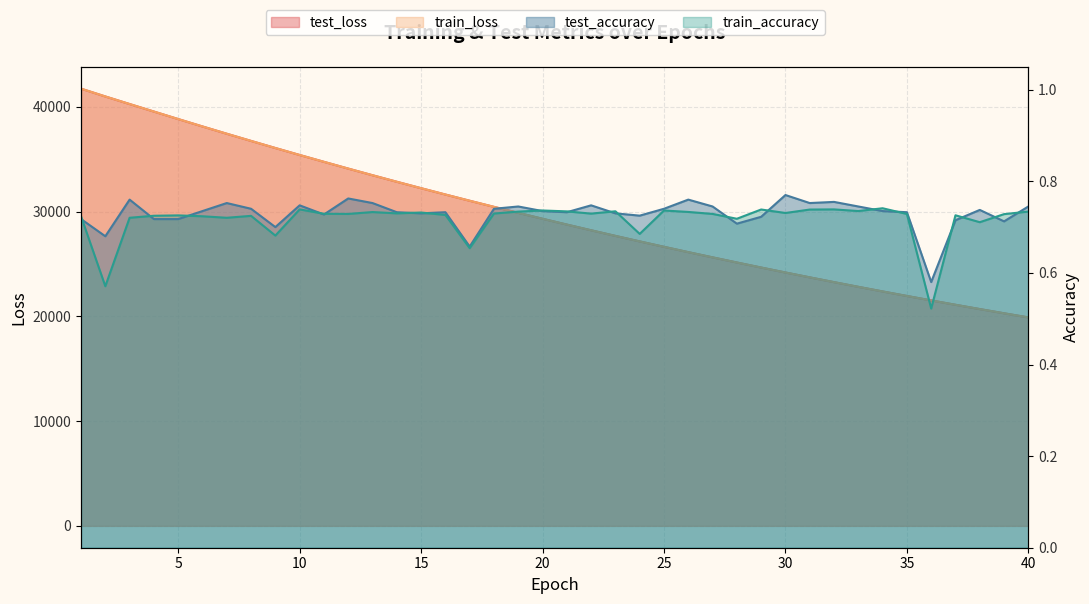

How many lines are shown in the chart?

4